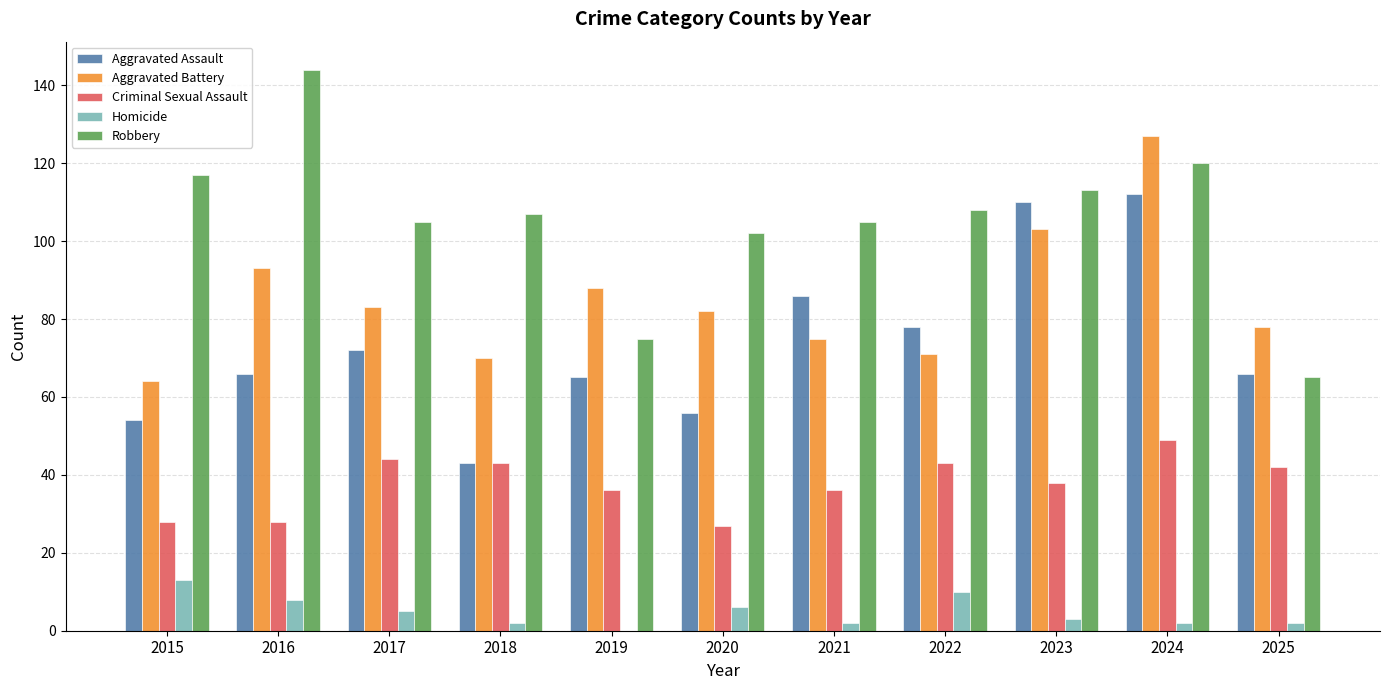

Which category has the highest value in the Aggravated Battery series?

2024